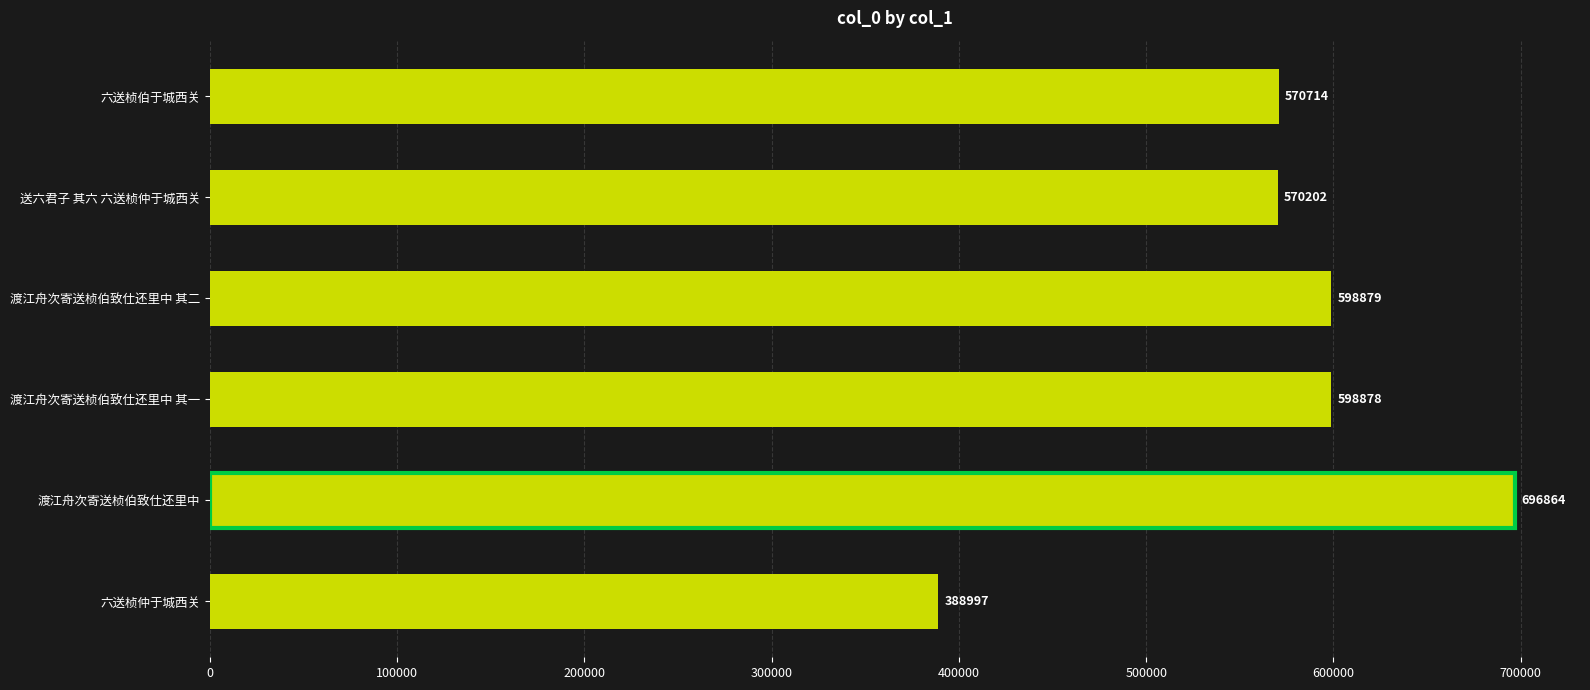

The chart shows a value of 991475 at 六送桢伯于城西关. True or false?

False